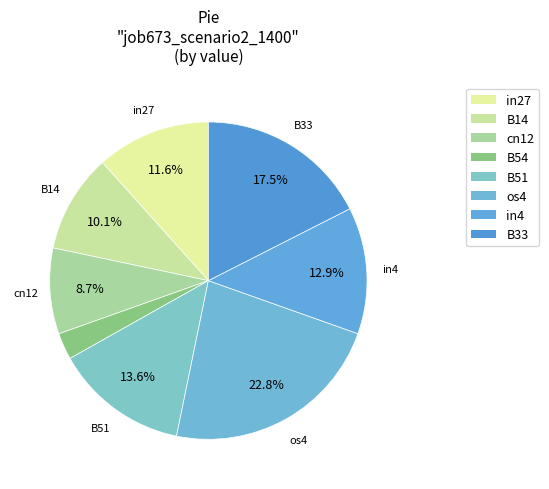

Count the number of slices in the pie.

8